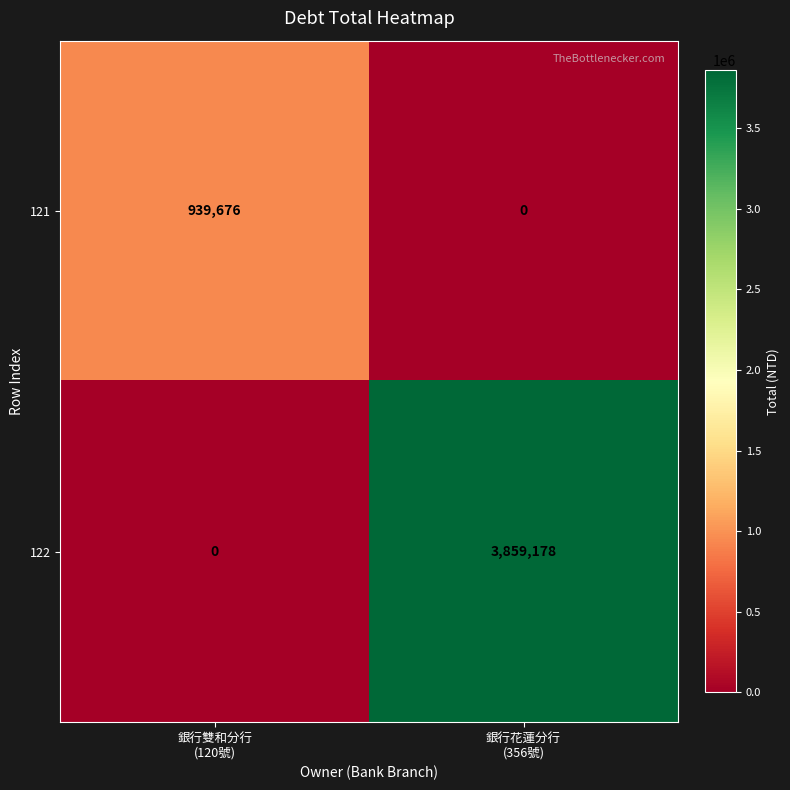

What is the greatest value displayed?

3859178